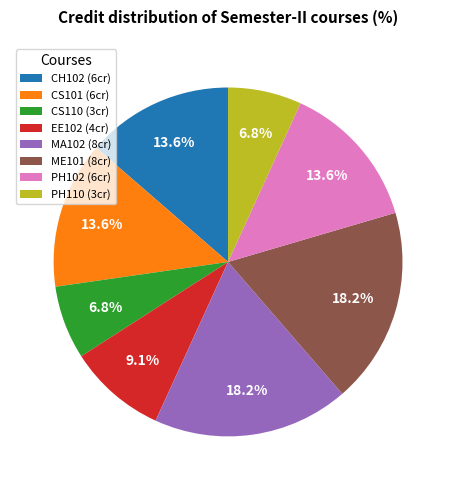

What percentage is NOT represented by PH110?

93.2%